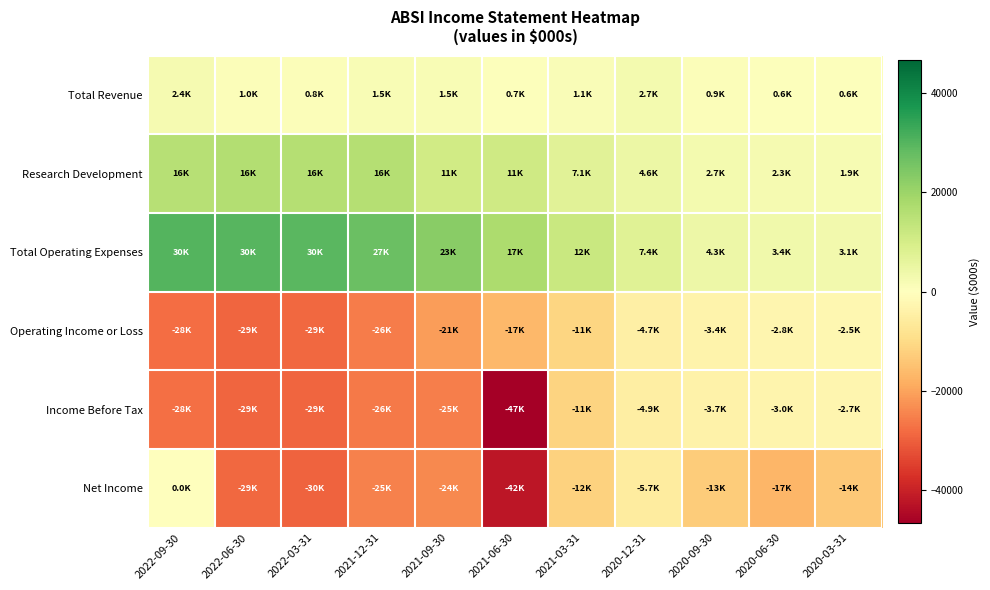

Reading left to right, extract all data points from this chart.

Total Revenue: 2022-09-30=2400	2022-06-30=1000	2022-03-31=800	2021-12-31=1500	2021-09-30=1500	2021-06-30=700	2021-03-31=1100	2020-12-31=2700	2020-09-30=900	2020-06-30=600	2020-03-31=600
Research Development: 2022-09-30=15500	2022-06-30=16200	2022-03-31=15800	2021-12-31=15800	2021-09-30=10700	2021-06-30=11000	2021-03-31=7100	2020-12-31=4600	2020-09-30=2700	2020-06-30=2300	2020-03-31=1900
Total Operating Expenses: 2022-09-30=30300	2022-06-30=29900	2022-03-31=29600	2021-12-31=27100	2021-09-30=22700	2021-06-30=17400	2021-03-31=12200	2020-12-31=7400	2020-09-30=4300	2020-06-30=3400	2020-03-31=3100
Operating Income or Loss: 2022-09-30=-27900	2022-06-30=-28900	2022-03-31=-28800	2021-12-31=-25600	2021-09-30=-21200	2021-06-30=-16700	2021-03-31=-11100	2020-12-31=-4700	2020-09-30=-3400	2020-06-30=-2800	2020-03-31=-2500
Income Before Tax: 2022-09-30=-27600	2022-06-30=-29000	2022-03-31=-28900	2021-12-31=-26300	2021-09-30=-25300	2021-06-30=-46800	2021-03-31=-11400	2020-12-31=-4900	2020-09-30=-3700	2020-06-30=-3000	2020-03-31=-2700
Net Income: 2022-09-30=0	2022-06-30=-28700	2022-03-31=-29500	2021-12-31=-25200	2021-09-30=-23900	2021-06-30=-42200	2021-03-31=-12000	2020-12-31=-5700	2020-09-30=-13000	2020-06-30=-17000	2020-03-31=-13800